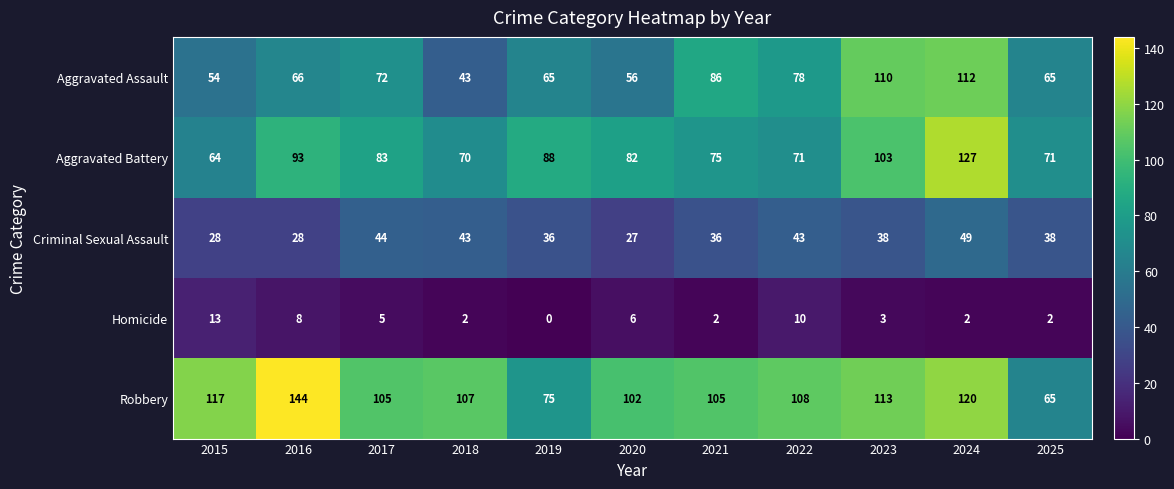

Is the value of Criminal Sexual Assault at 2017 greater than the value of Robbery at 2021?

No